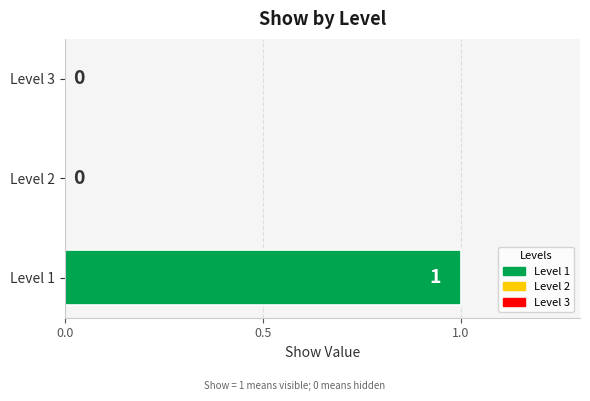

The chart shows a value of 0 at Level 2. True or false?

True